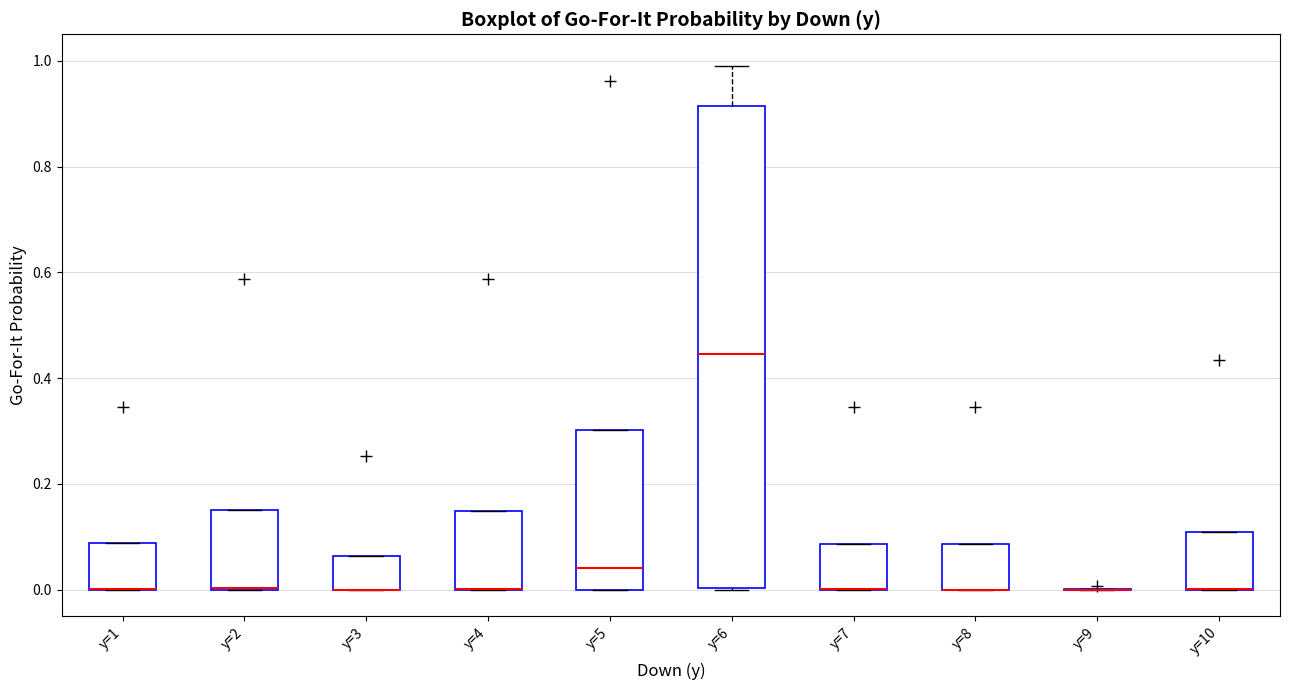

Reading left to right, read every box against the y-axis: the position of its median line, the range the box covers, and the ends of its whiskers. The values are not printed on the chart, so give them approximately, as read against the axis.

y=1: median 0.00 (drawn on the box's lower edge), box 0.00 to 0.08, whiskers 0.00 to 0.08
y=2: median 0.00 (drawn on the box's lower edge), box 0.00 to 0.16, whiskers 0.00 to 0.16
y=3: median 0.00 (drawn on the box's lower edge), box 0.00 to 0.06, whiskers 0.00 to 0.06
y=4: median 0.00 (drawn on the box's lower edge), box 0.00 to 0.14, whiskers 0.00 to 0.14
y=5: median 0.04, box 0.00 to 0.30, whiskers 0.00 to 0.30
y=6: median 0.44, box 0.00 to 0.92, whiskers 0.00 to 1.00
y=7: median 0.00 (drawn on the box's lower edge), box 0.00 to 0.08, whiskers 0.00 to 0.08
y=8: median 0.00 (drawn on the box's lower edge), box 0.00 to 0.08, whiskers 0.00 to 0.08
y=9: box collapsed to a line at 0.00, whiskers 0.00 to 0.00
y=10: median 0.00 (drawn on the box's lower edge), box 0.00 to 0.10, whiskers 0.00 to 0.10